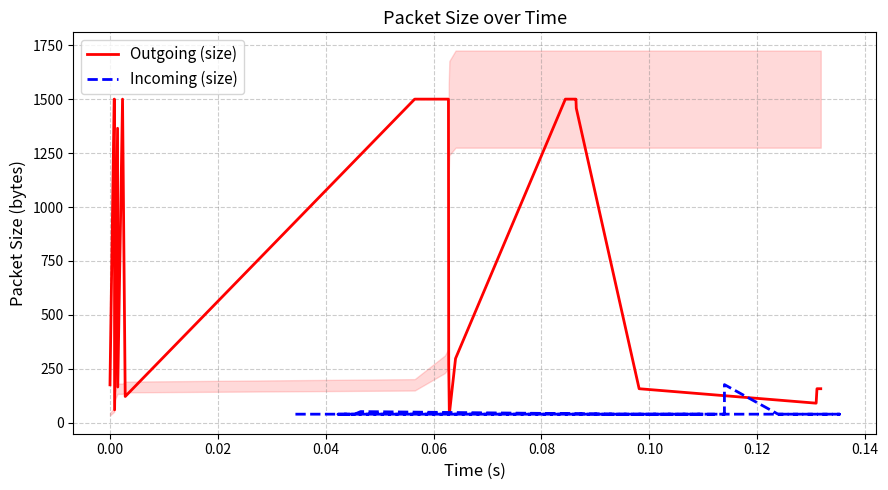

What is the greatest value displayed?

1500